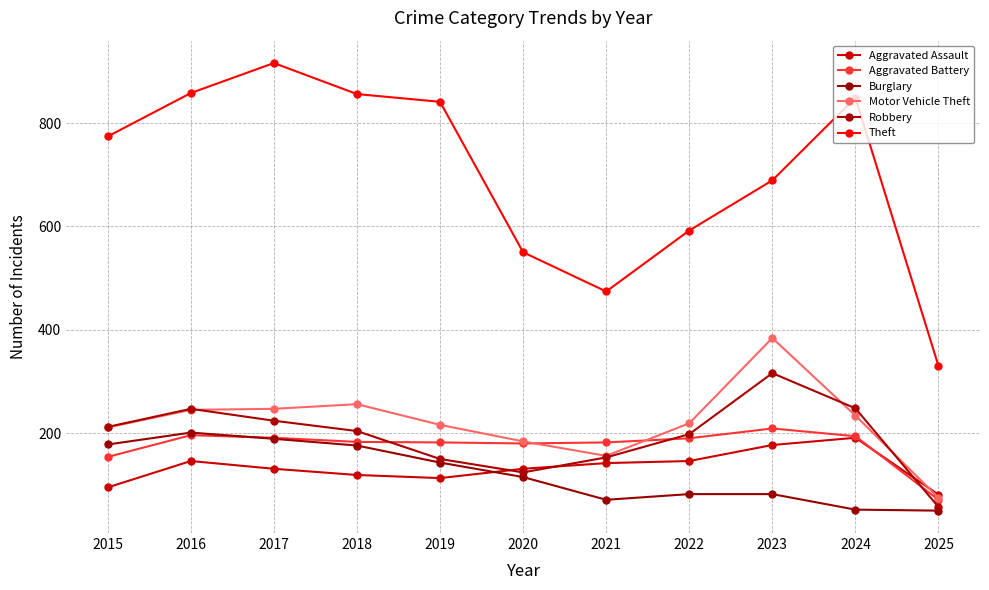

How many values in the Motor Vehicle Theft series are below 219?

5